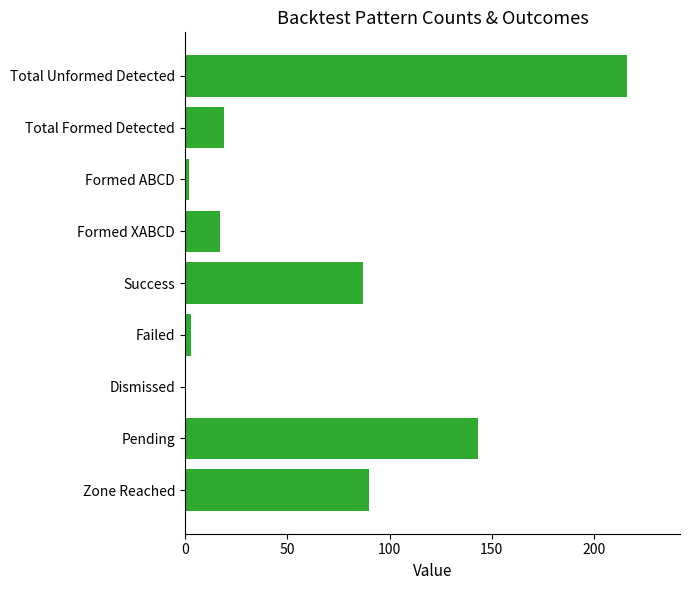

Reading top to bottom, extract all data points from this chart.

Total Unformed Detected=216	Total Formed Detected=19	Formed ABCD=2	Formed XABCD=17	Success=87	Failed=3	Dismissed=0	Pending=143	Zone Reached=90